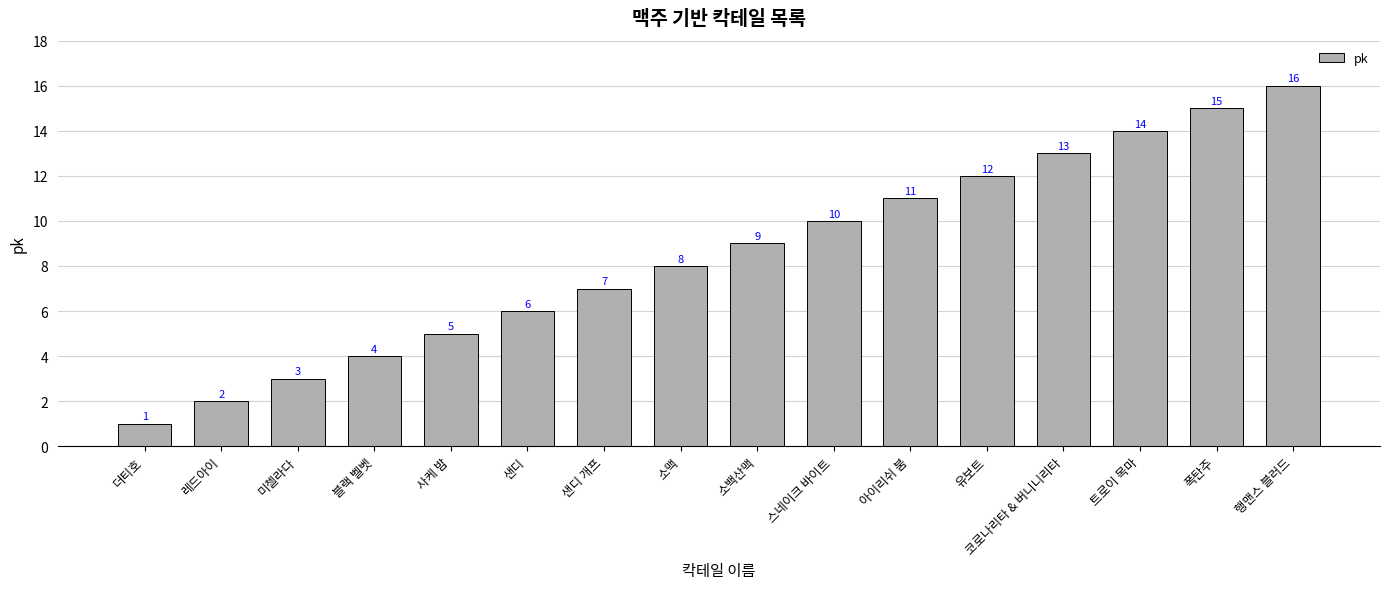

The chart shows a value of 1 at 레드아이. True or false?

False